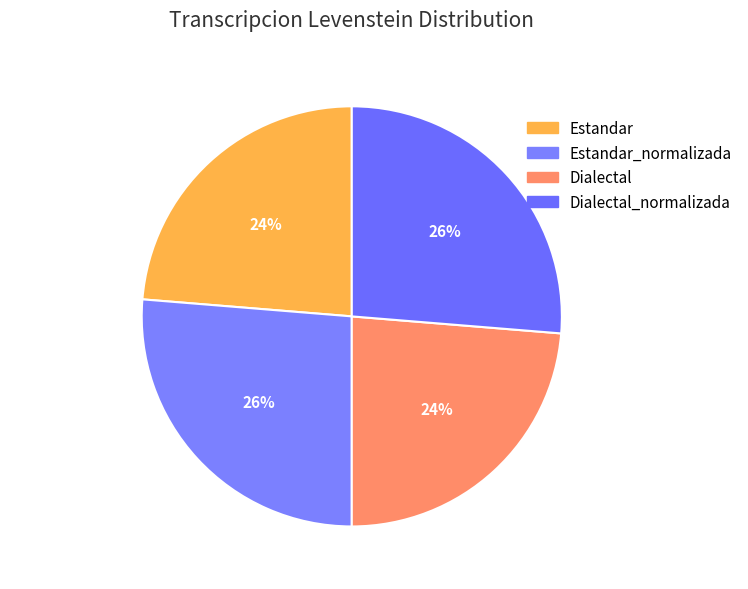

Count the number of slices in the pie.

4